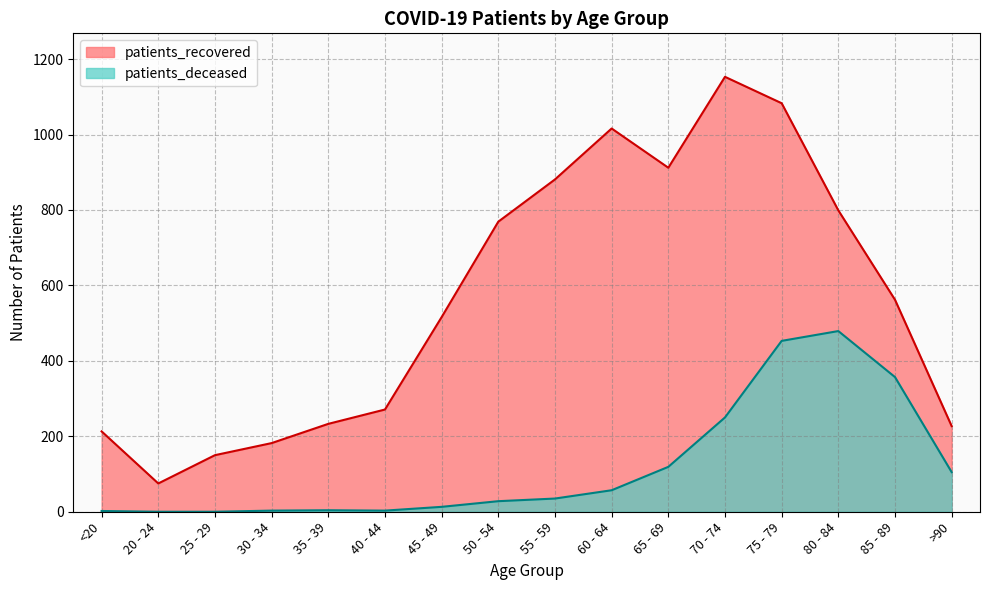

True or false: patients_deceased and patients_recovered cross at least once.

False